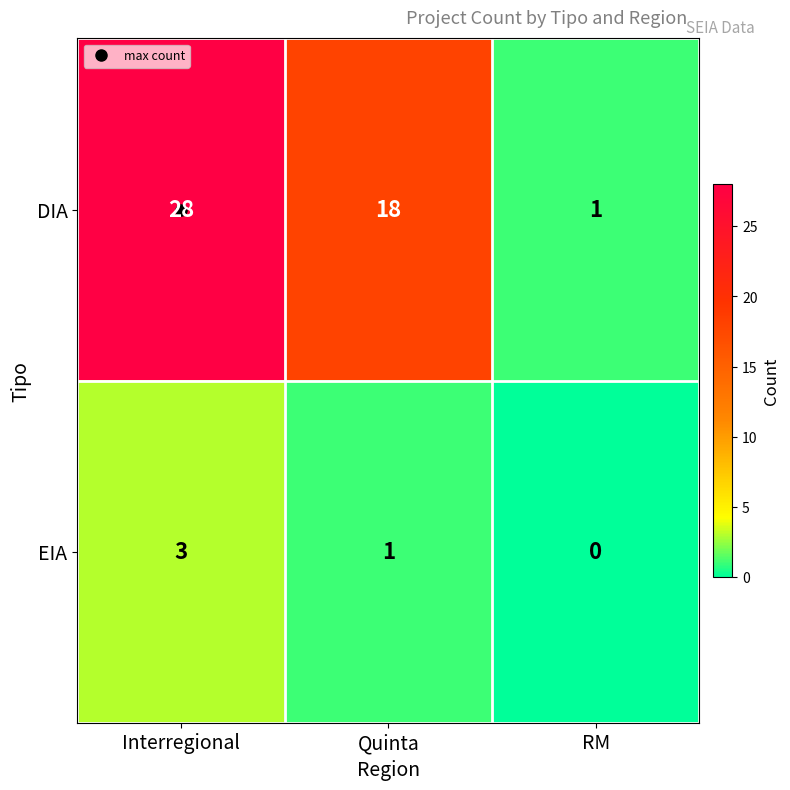

What is the average value of the DIA series?

16